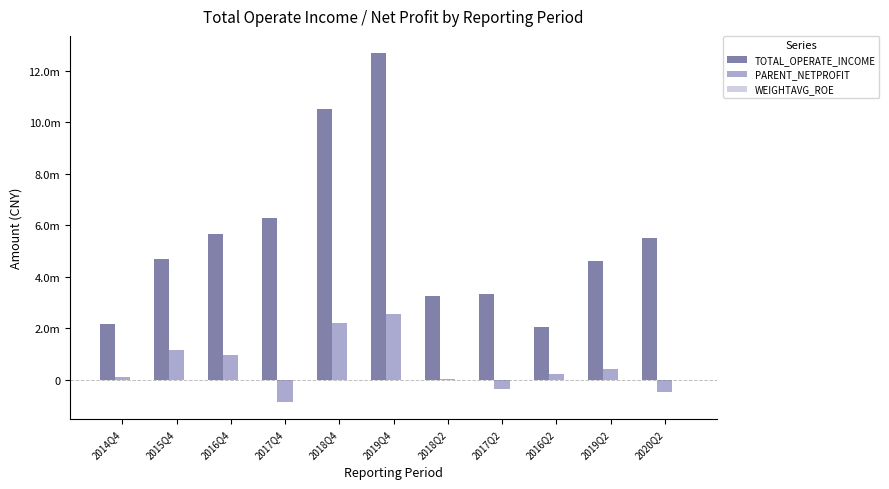

What is the difference between the PARENT_NETPROFIT values at 2017Q4 and 2017Q2?

509585.5